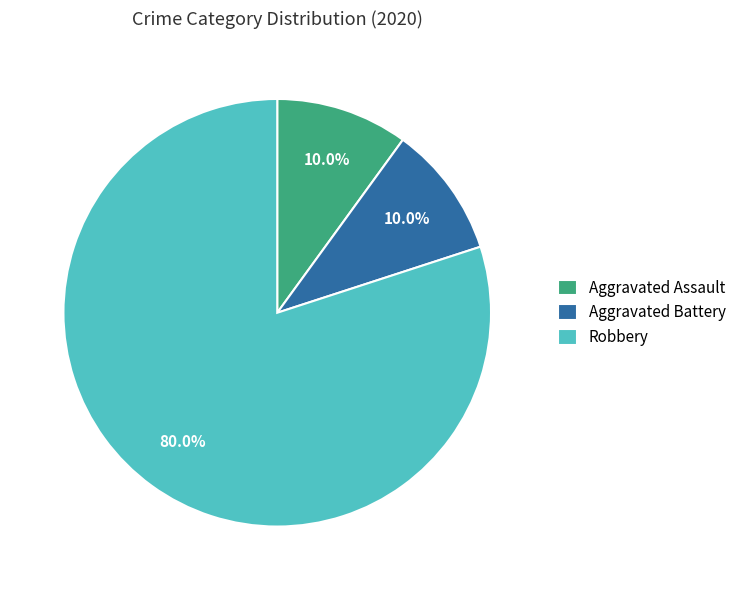

Is the sum of Robbery and Aggravated Assault greater than half?

Yes